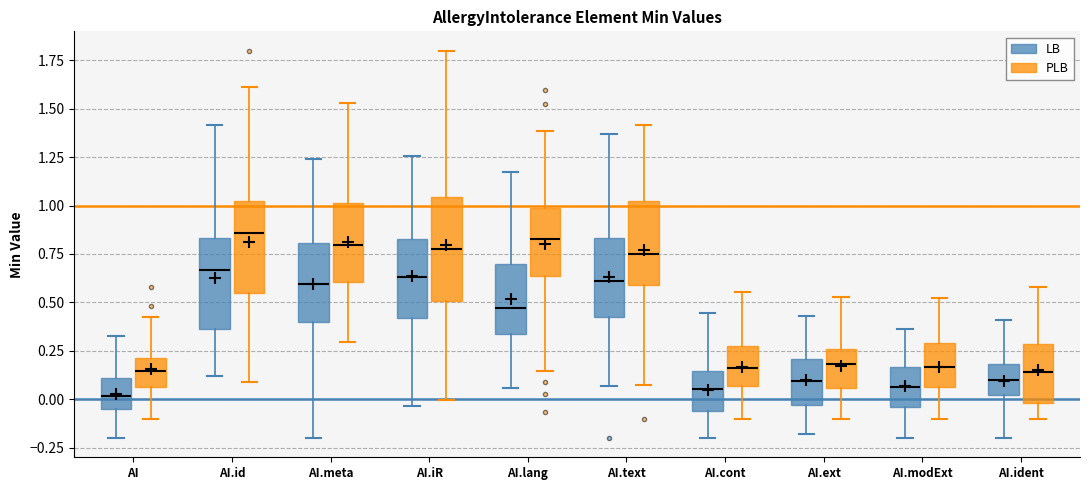

Reading left to right, transcribe this box plot: for each box, give where its median line is, the range the box spans, and where its two whiskers end, as read against the y-axis. The values are not printed on the chart, so give them approximately, as read against the axis.

AI (LB): median 0.00, box -0.05 to 0.10, whiskers -0.20 to 0.35
AI (PLB): median 0.15, box 0.05 to 0.20, whiskers -0.10 to 0.40
AI.id (LB): median 0.65, box 0.35 to 0.85, whiskers 0.10 to 1.40
AI.id (PLB): median 0.85, box 0.55 to 1.00, whiskers 0.10 to 1.60
AI.meta (LB): median 0.60, box 0.40 to 0.80, whiskers -0.20 to 1.25
AI.meta (PLB): median 0.80, box 0.60 to 1.00, whiskers 0.30 to 1.55
AI.iR (LB): median 0.65, box 0.40 to 0.85, whiskers -0.05 to 1.25
AI.iR (PLB): median 0.75, box 0.50 to 1.05, whiskers 0.00 to 1.80
AI.lang (LB): median 0.45, box 0.35 to 0.70, whiskers 0.05 to 1.15
AI.lang (PLB): median 0.85, box 0.65 to 1.00, whiskers 0.15 to 1.40
AI.text (LB): median 0.60, box 0.45 to 0.85, whiskers 0.05 to 1.35
AI.text (PLB): median 0.75, box 0.60 to 1.00, whiskers 0.05 to 1.40
AI.cont (LB): median 0.05, box -0.05 to 0.15, whiskers -0.20 to 0.45
AI.cont (PLB): median 0.15, box 0.05 to 0.30, whiskers -0.10 to 0.55
AI.ext (LB): median 0.10, box -0.05 to 0.20, whiskers -0.20 to 0.45
AI.ext (PLB): median 0.20, box 0.05 to 0.25, whiskers -0.10 to 0.55
AI.modExt (LB): median 0.05, box -0.05 to 0.15, whiskers -0.20 to 0.35
AI.modExt (PLB): median 0.15, box 0.05 to 0.30, whiskers -0.10 to 0.50
AI.ident (LB): median 0.10, box 0.00 to 0.20, whiskers -0.20 to 0.40
AI.ident (PLB): median 0.15, box 0.00 to 0.30, whiskers -0.10 to 0.60